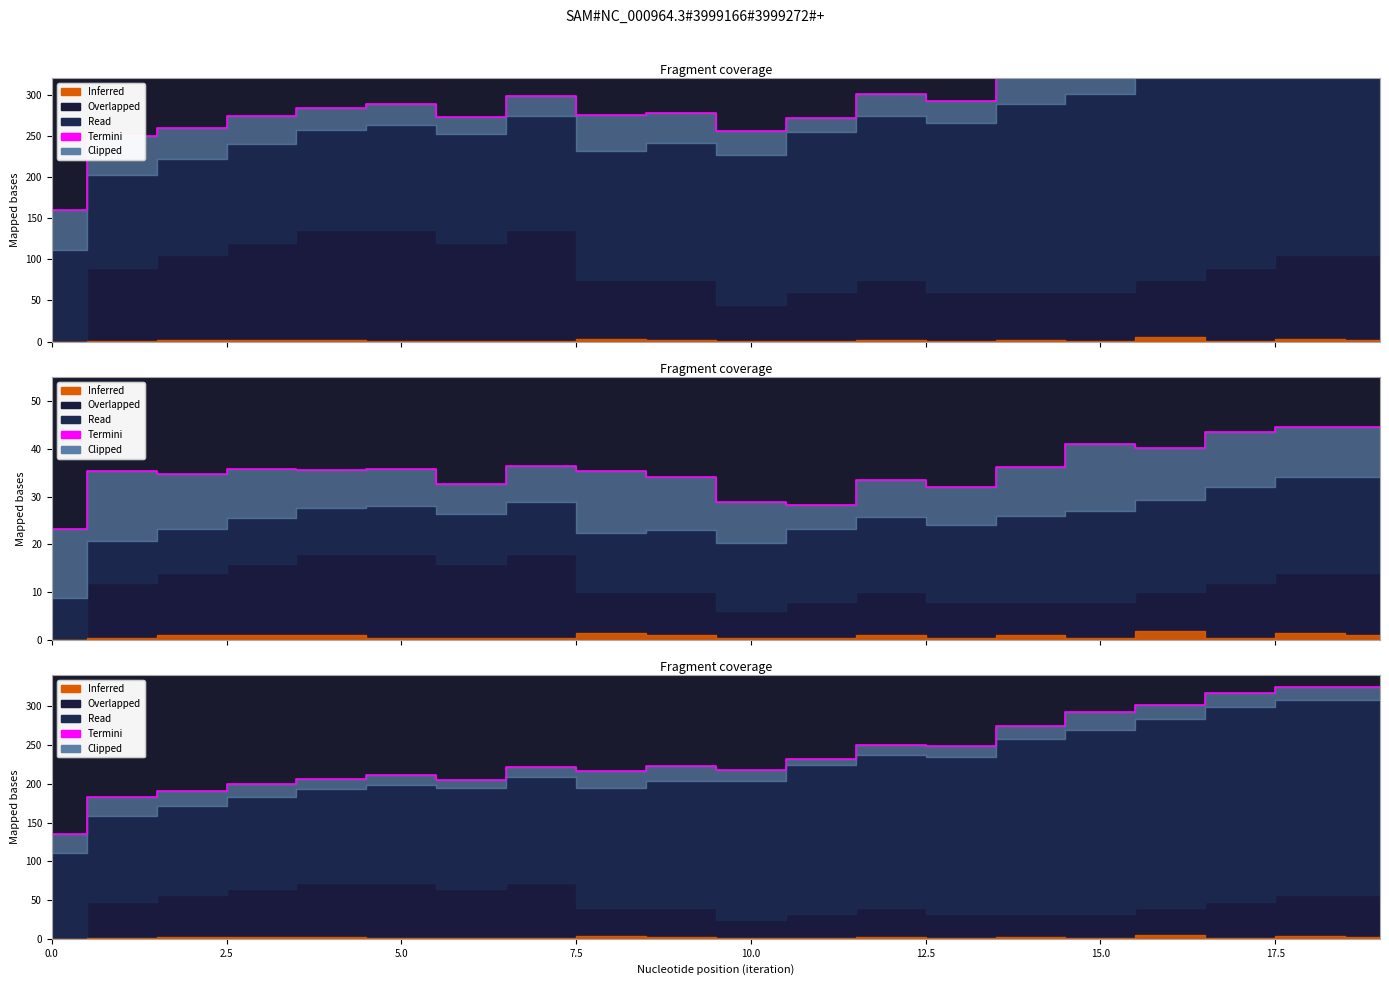

What is the ratio of the value at 12 to the value at 11?

1.1